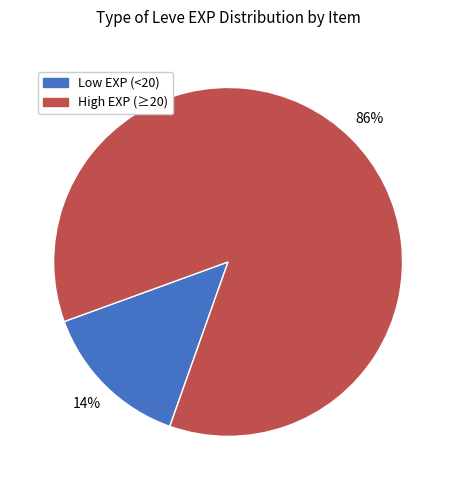

How many segments does this pie chart have?

2